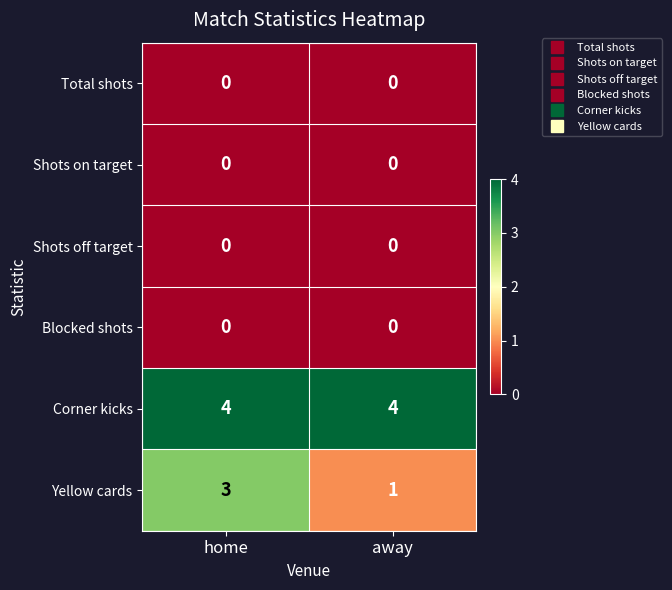

Is it true that Corner kicks equals 4 at away?

True